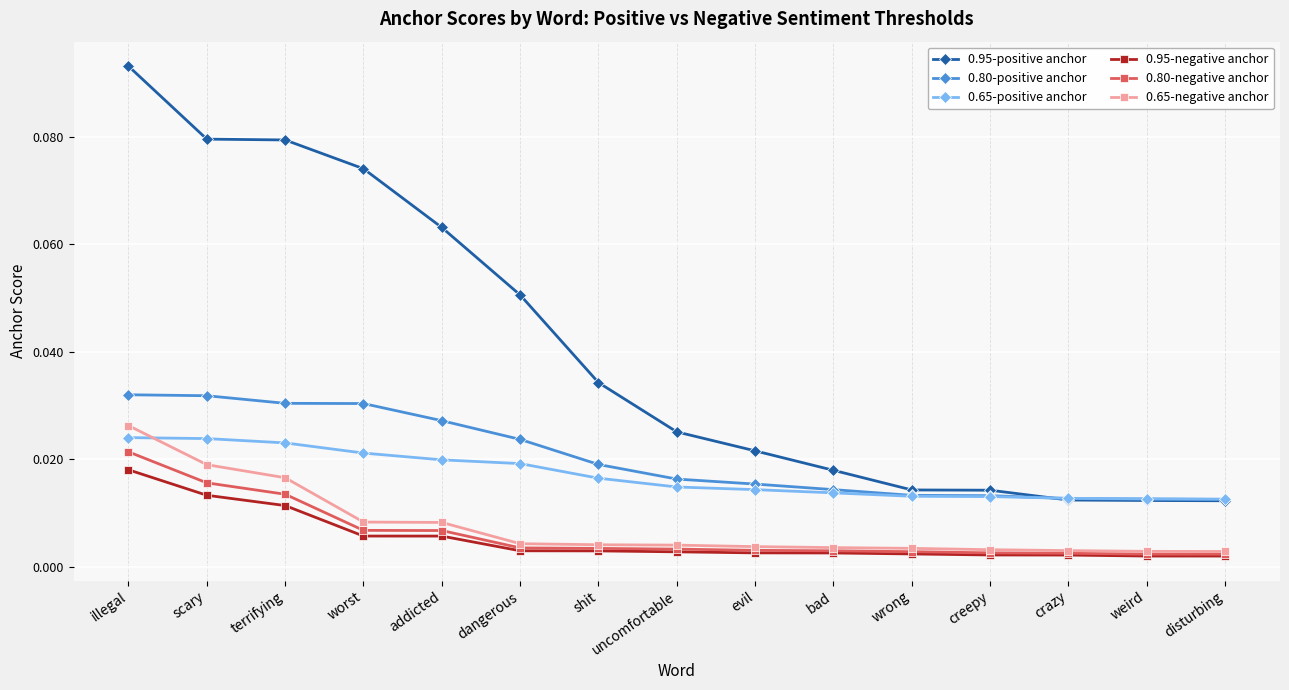

How many 0.95-negative anchor values are between 0 and 1?

15